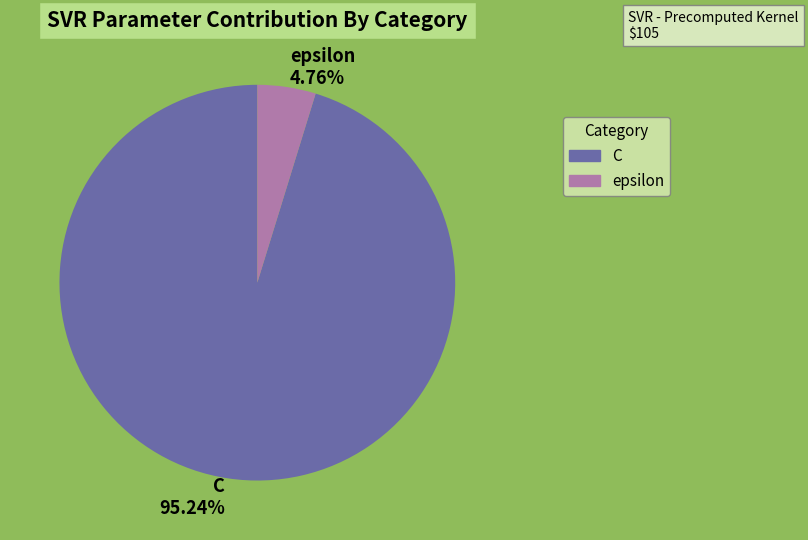

Which category has the smallest portion of the pie?

epsilon